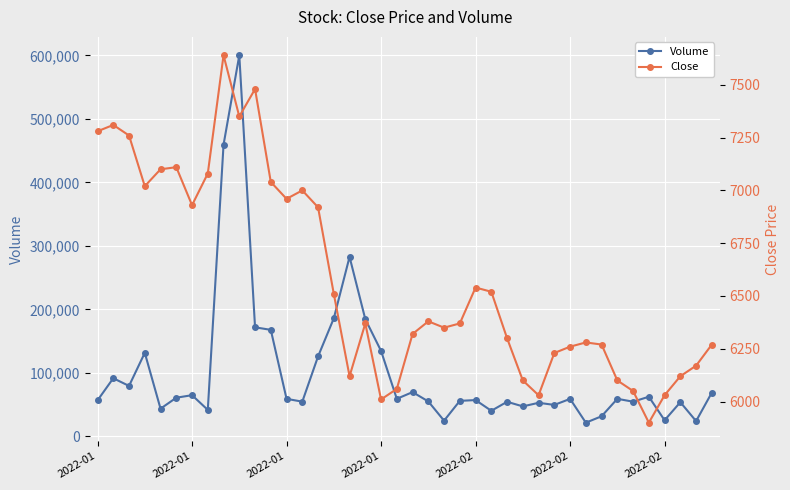

The value of Volume at 17 is 49239. True or false?

False